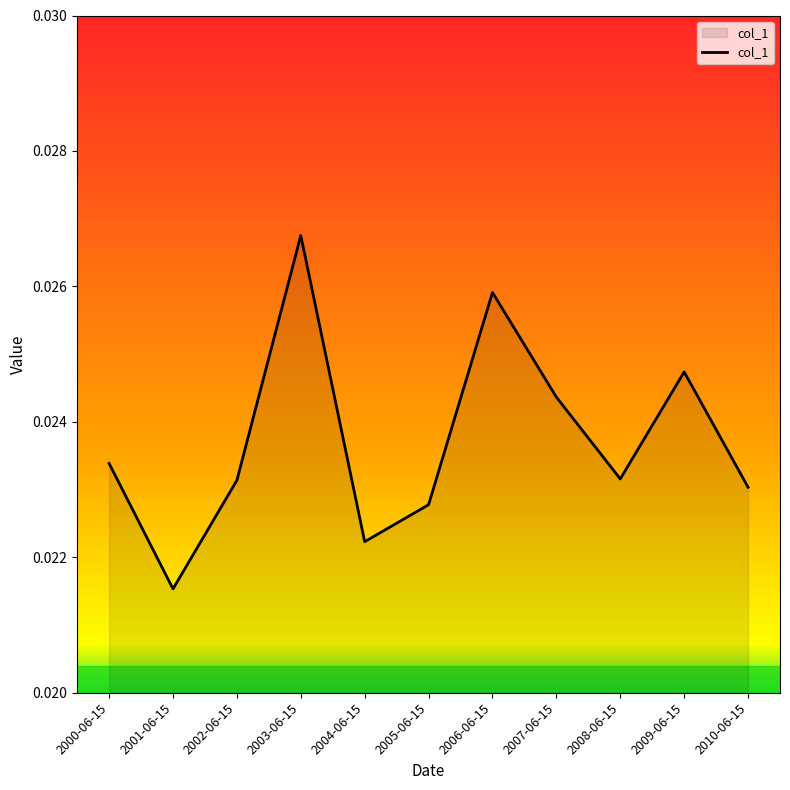

Which has a higher value, 2001-06-15 or 2010-06-15?

2010-06-15